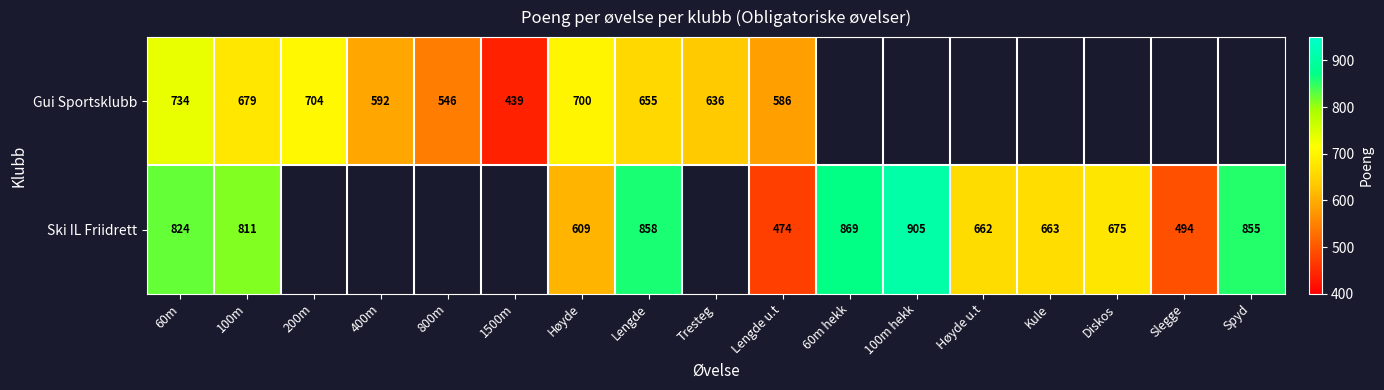

What is the difference between the highest and lowest values at Lengde u.t?

112